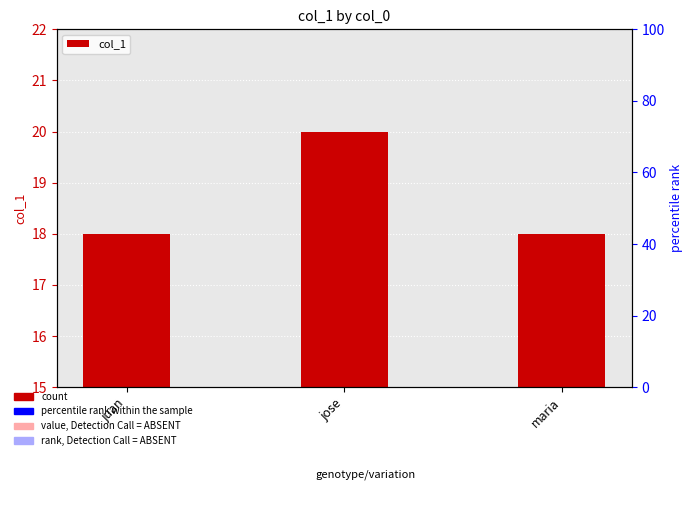

At which category does the chart reach its peak across all series?

jose